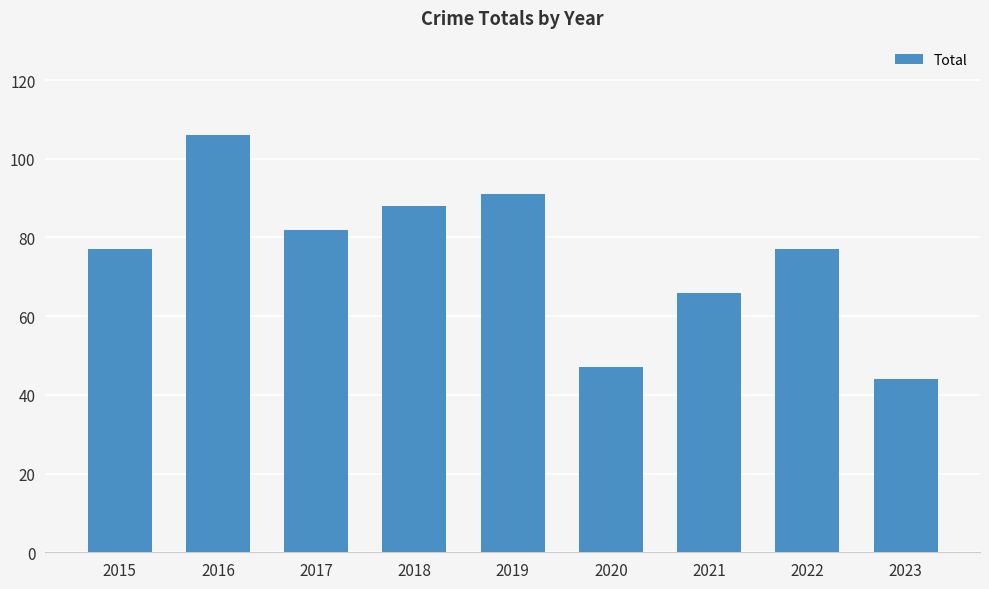

True or false: the data shows 32 at 2020.

False